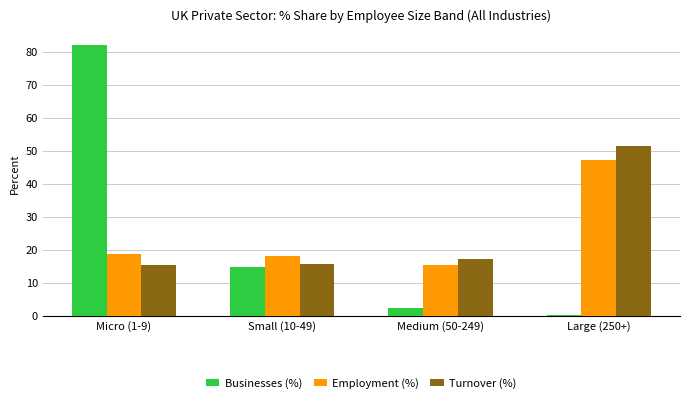

What is the value of the Employment (%) bar at the 2nd from the left?

18.3